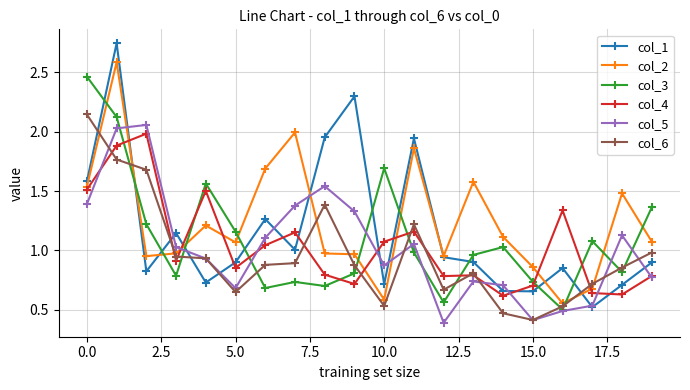

Which series has the widest spread of values?

col_1